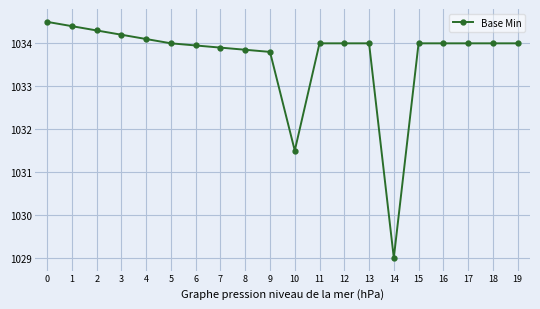

What is the smallest value displayed?

1029.0